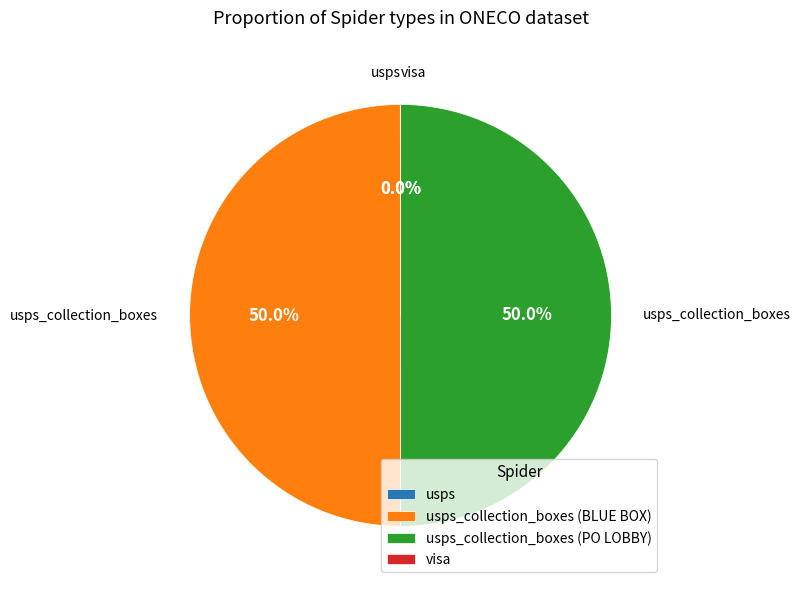

Does any single category account for the majority?

No